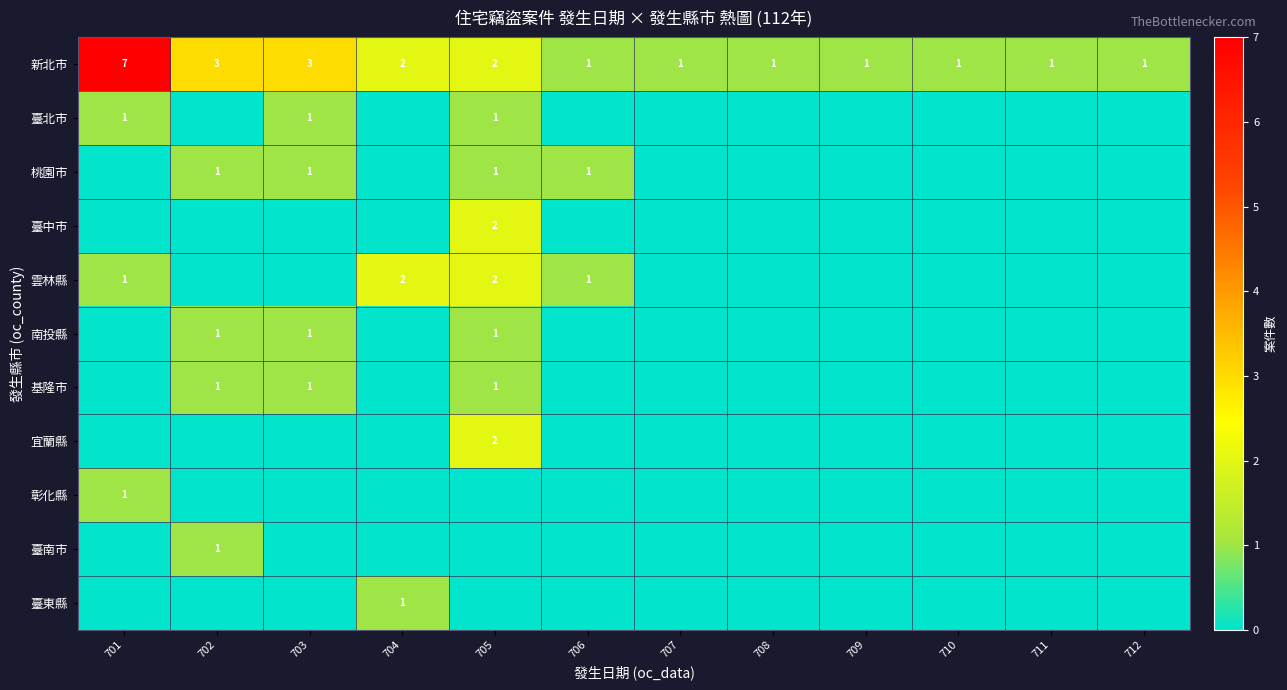

Which category has the highest value in the 新北市 series?

701